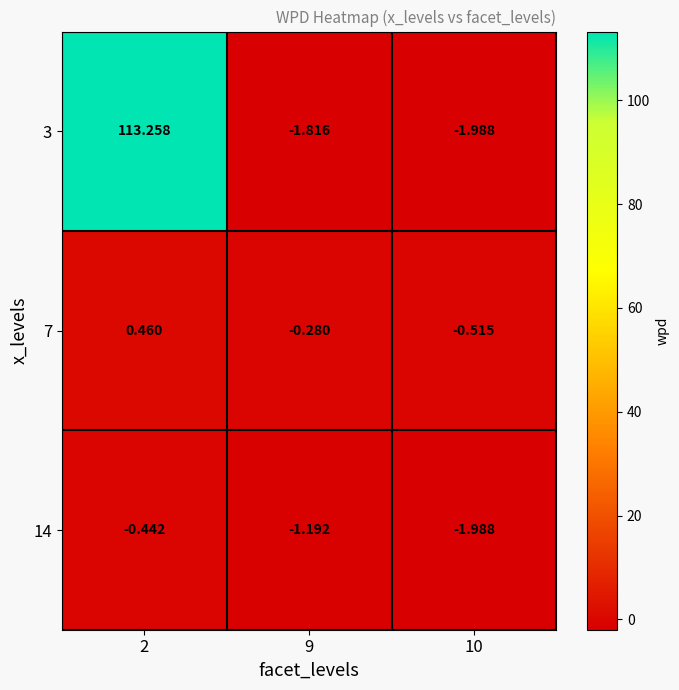

Count the number of categories in the chart.

3